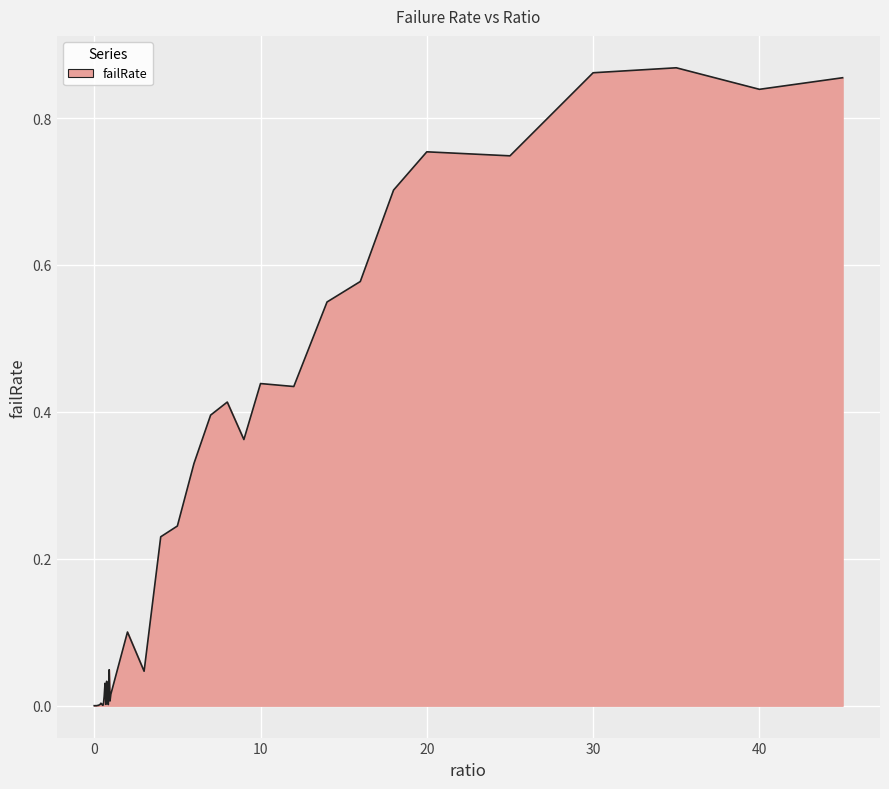

What is the difference between the maximum and minimum values?

0.9